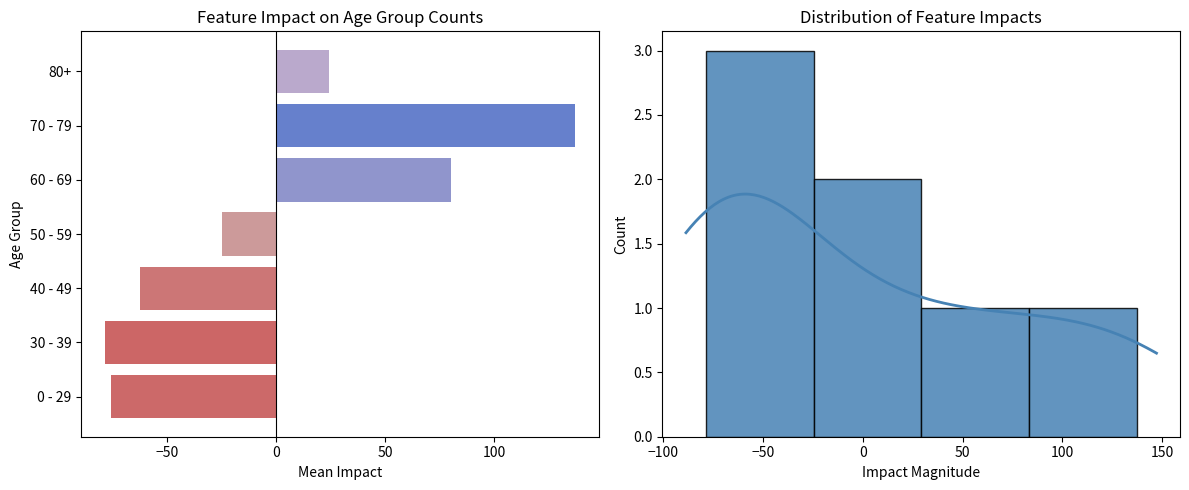

How many values are above zero?

3